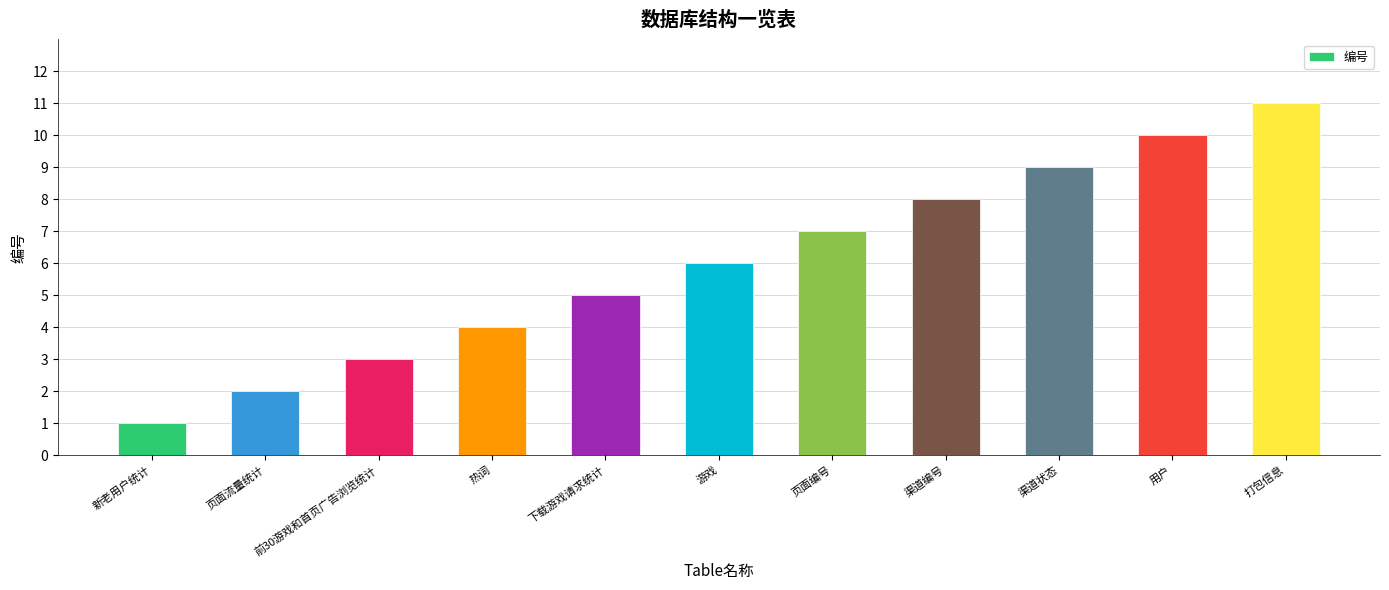

List the labels in order of value, smallest first.

新老用户统计, 页面流量统计, 前30游戏和首页广告浏览统计, 热词, 下载游戏请求统计, 游戏, 页面编号, 渠道编号, 渠道状态, 用户, 打包信息